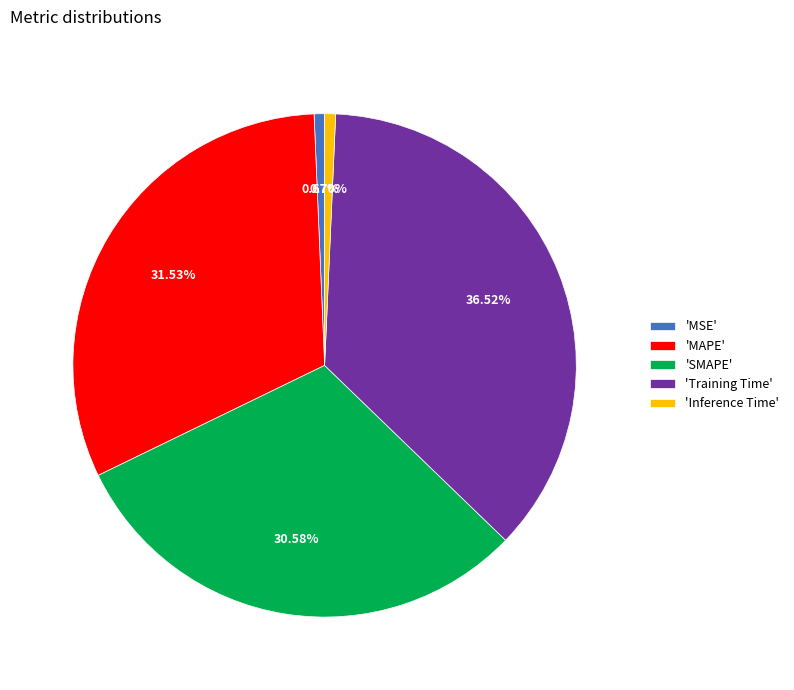

Combined, do 'MAPE' and 'SMAPE' account for over 50%?

Yes